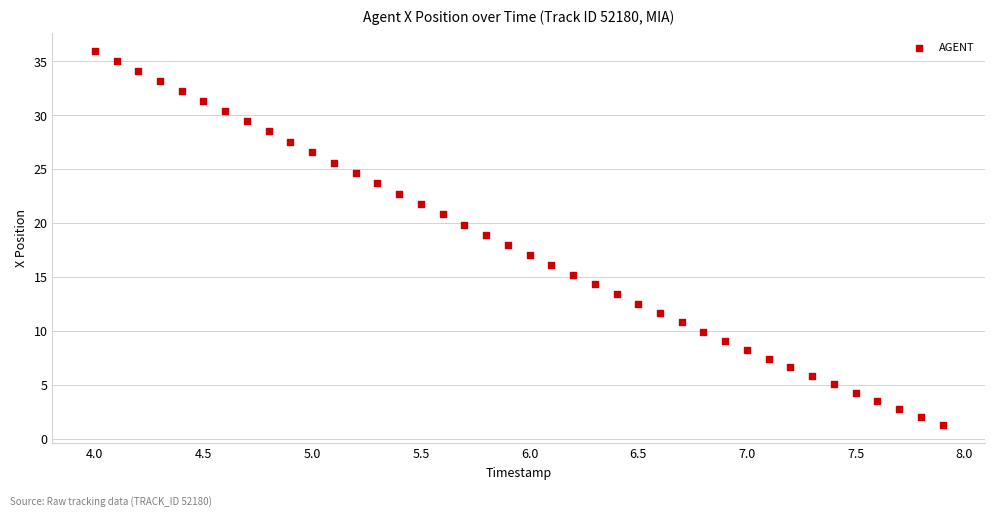

What is the range of X values (max minus min)?

3.9